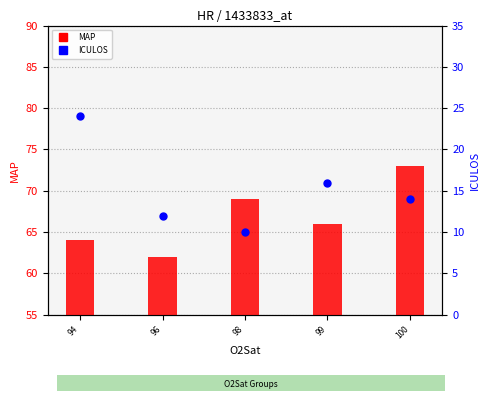

Which series reaches the minimum Y coordinate?

ICULOS